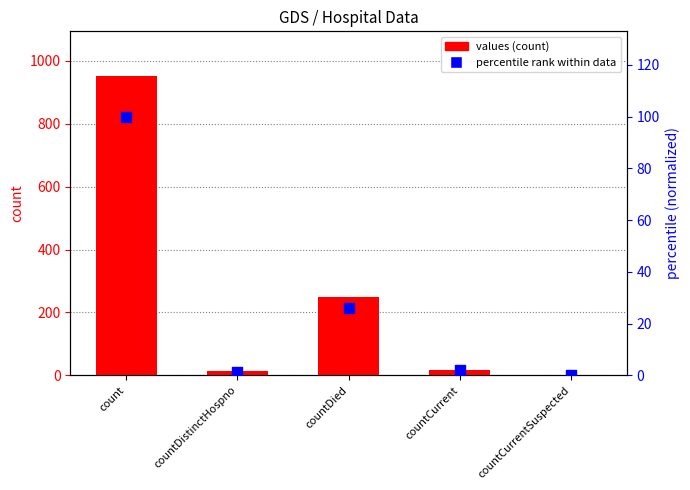

Is the value of percentile rank within data at count greater than the value of values at countCurrent?

Yes